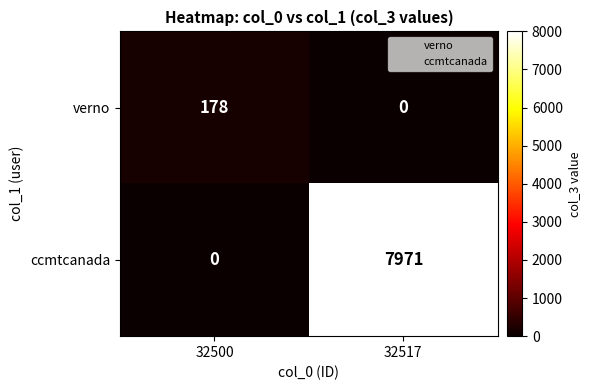

How many categories are shown in the chart?

2